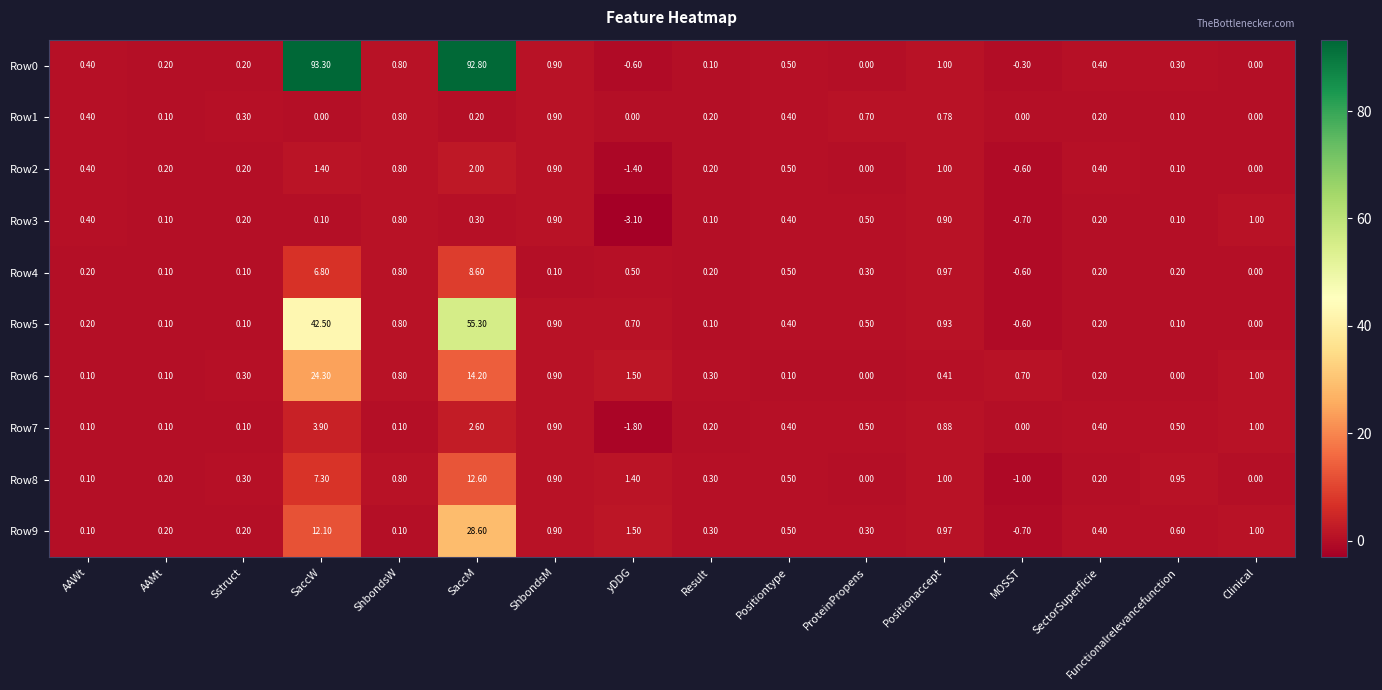

Where is Row9 nearest to the value 13?

SaccW